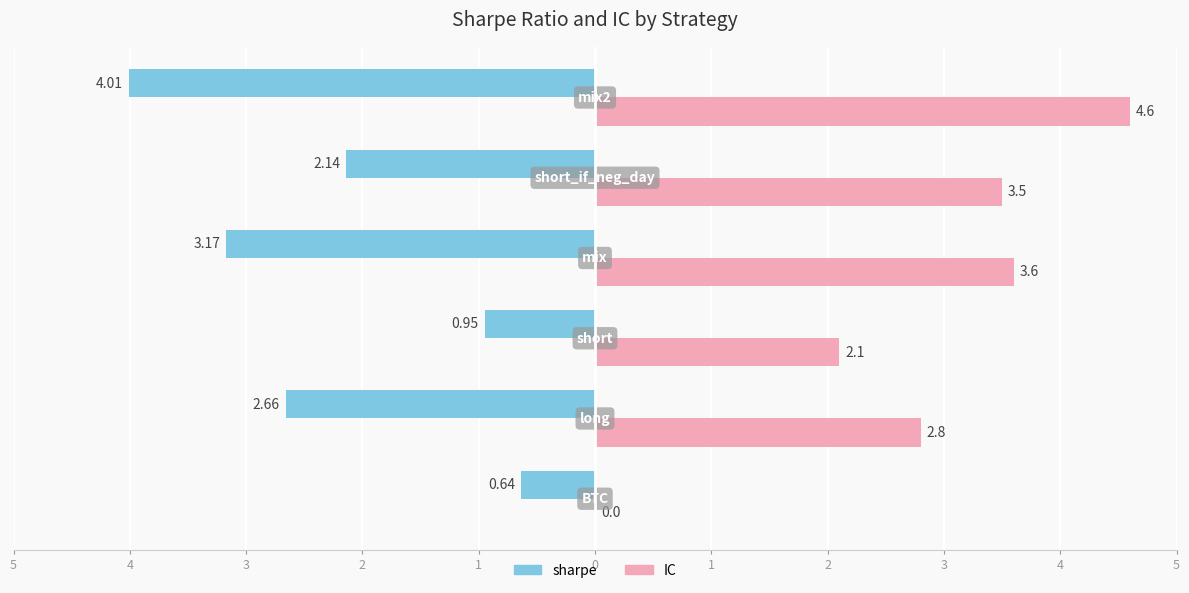

Reading left to right, transcribe all the data shown in this chart.

sharpe: 5=-0.6	4=-2.7	3=-0.9	2=-3.2	1=-2.1	0=-4.0
IC: 5=0.0	4=2.8	3=2.1	2=3.6	1=3.5	0=4.6